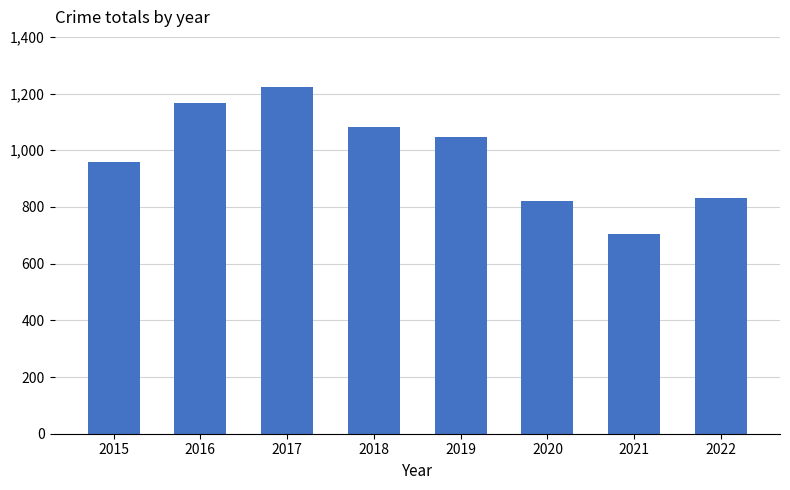

What is the difference between the maximum and minimum values?

518